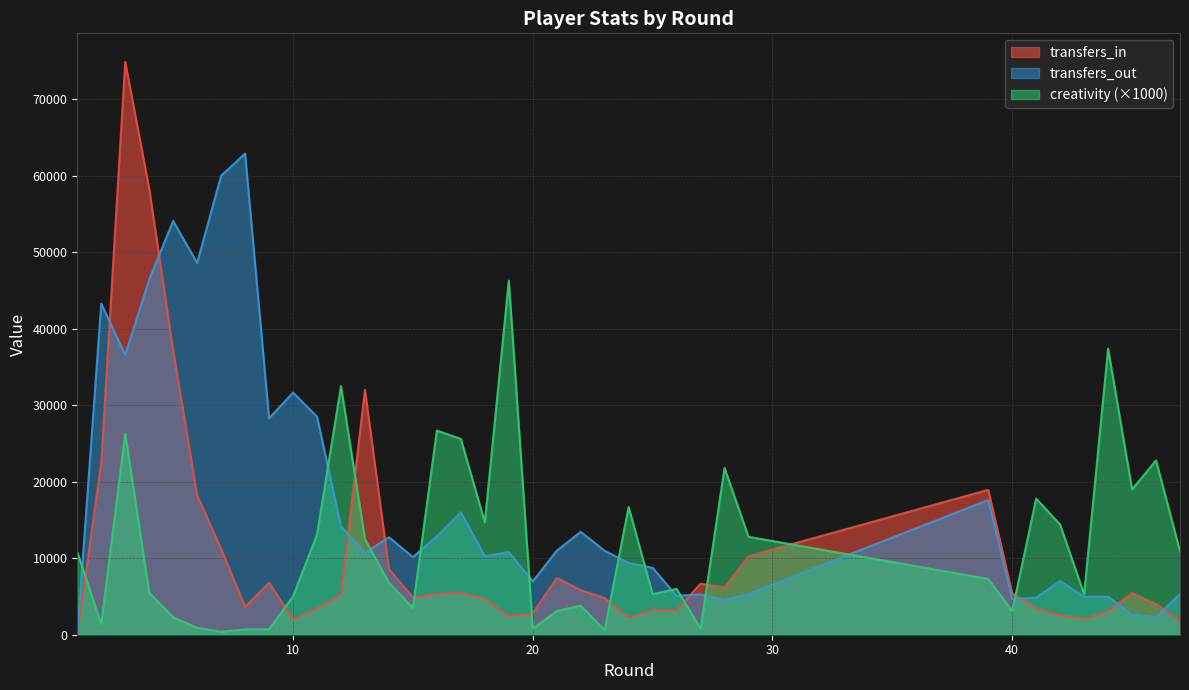

Reading left to right, transcribe all the data shown in this chart.

transfers_in: 1=0	2=22561	3=74887	4=58304	5=37128	6=18235	7=11225	8=3654	9=6820	10=2006	11=3481	12=5282	13=32018	14=8576	15=4887	16=5372	17=5508	18=4747	19=2460	20=2817	21=7427	22=5844	23=4790	24=2259	25=3280	26=3231	27=6669	28=6187	29=10279	39=18946	40=5414	41=3511	42=2556	43=2146	44=3094	45=5452	46=4022	47=1904
transfers_out: 1=0	2=43283	3=36581	4=46455	5=54106	6=48613	7=60020	8=62914	9=28300	10=31655	11=28509	12=14166	13=10714	14=12750	15=10151	16=12869	17=16013	18=10267	19=10811	20=6963	21=10982	22=13457	23=10978	24=9383	25=8746	26=5075	27=5282	28=4542	29=5345	39=17614	40=4653	41=4850	42=7025	43=4961	44=4961	45=2663	46=2275	47=5346
creativity: 1=10800	2=1400	3=26300	4=5500	5=2300	6=900	7=400	8=700	9=700	10=5000	11=13100	12=32500	13=12500	14=6800	15=3500	16=26700	17=25600	18=14700	19=46300	20=800	21=3100	22=3800	23=600	24=16700	25=5300	26=6000	27=800	28=21800	29=12800	39=7300	40=3100	41=17800	42=14400	43=5300	44=37400	45=19000	46=22800	47=10900